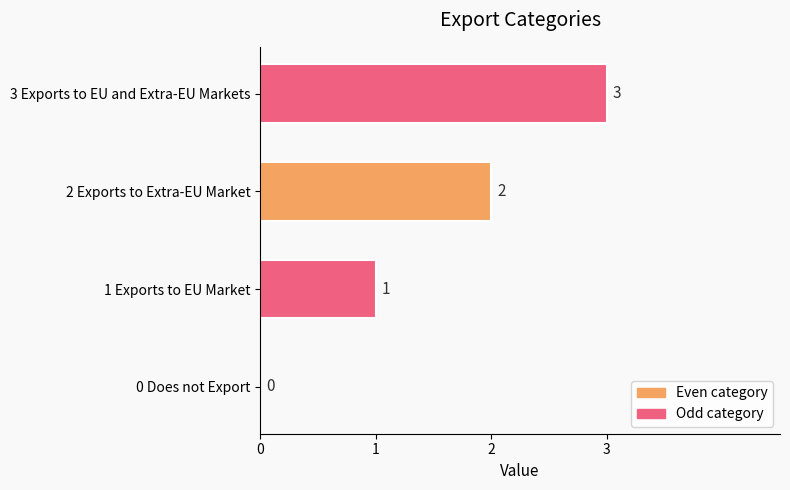

True or false: the data shows 2 at 1 Exports to EU Market.

False